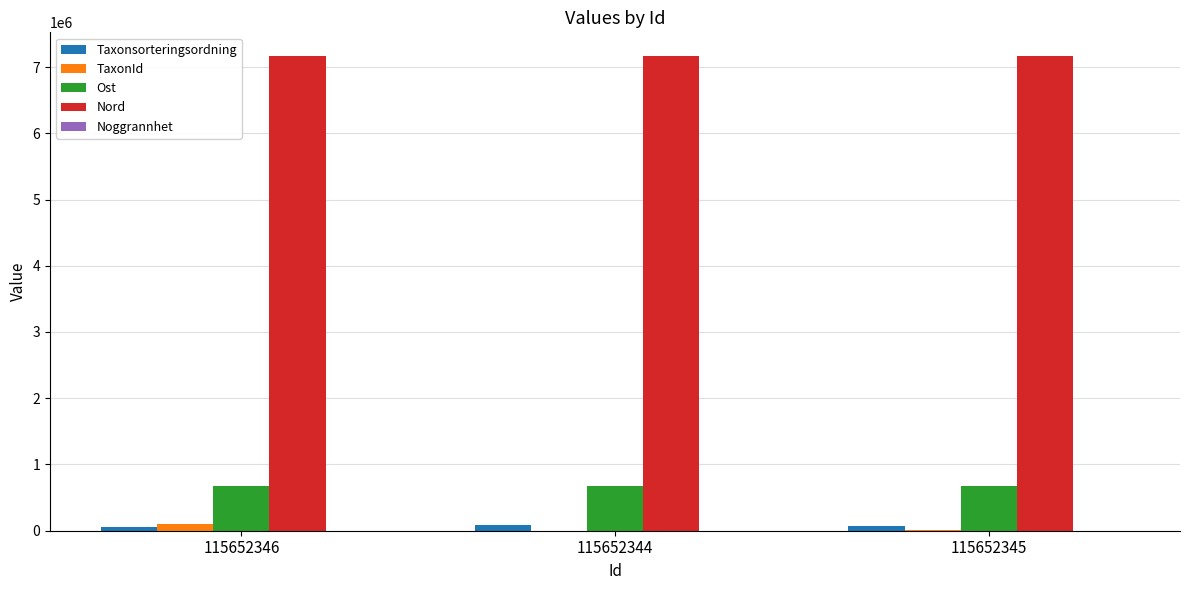

How many groups of bars are there?

3